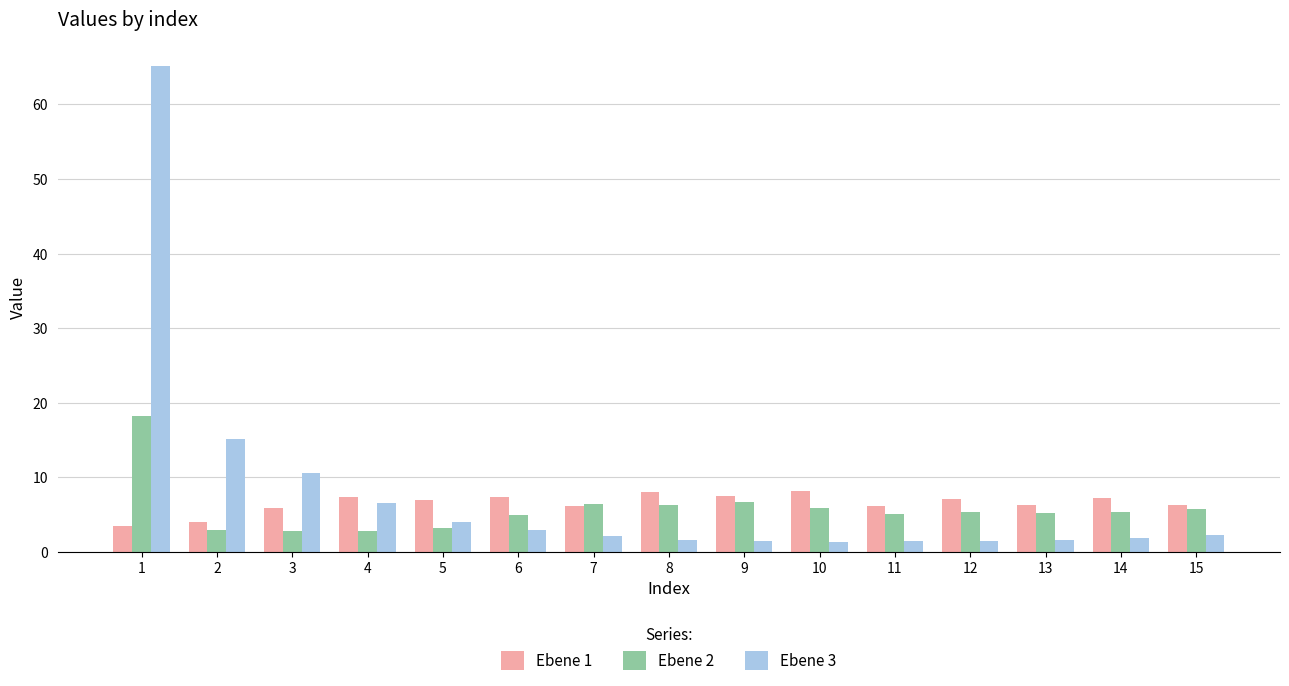

List the series in order of their peak value, highest first.

Ebene 3, Ebene 2, Ebene 1